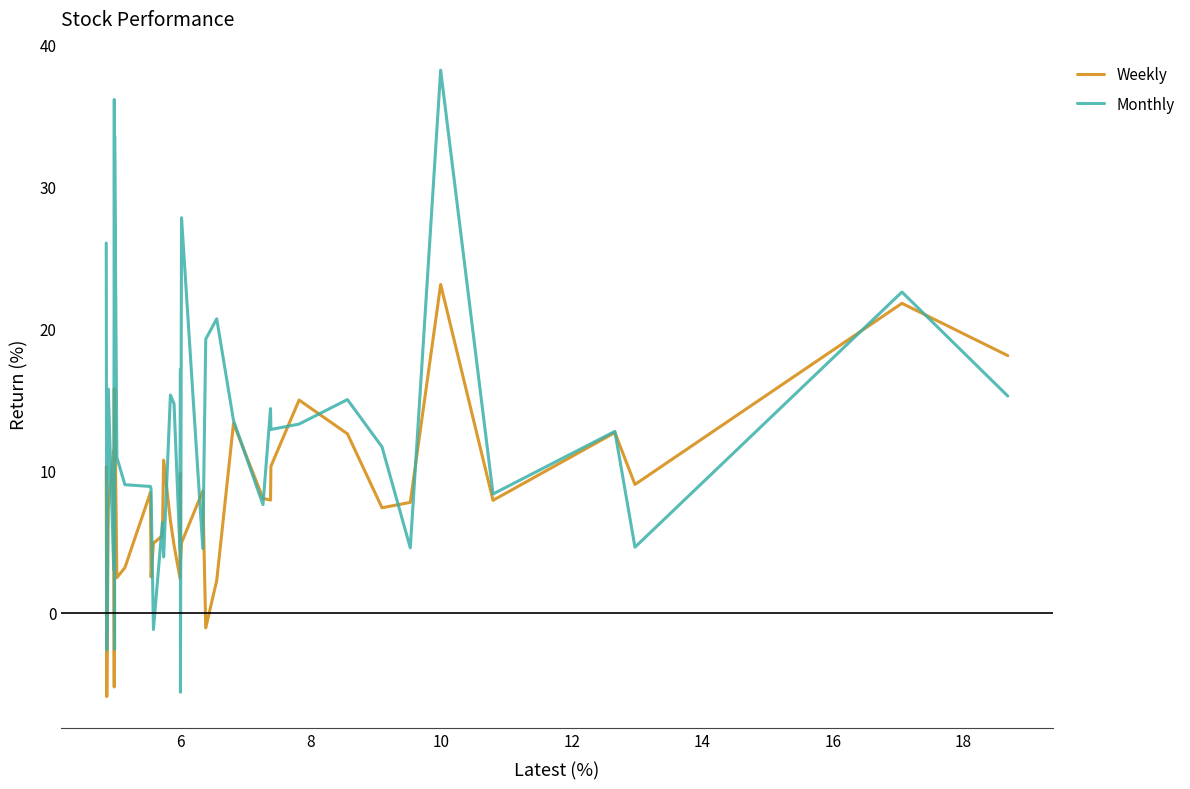

Which series has the widest spread of values?

Monthly